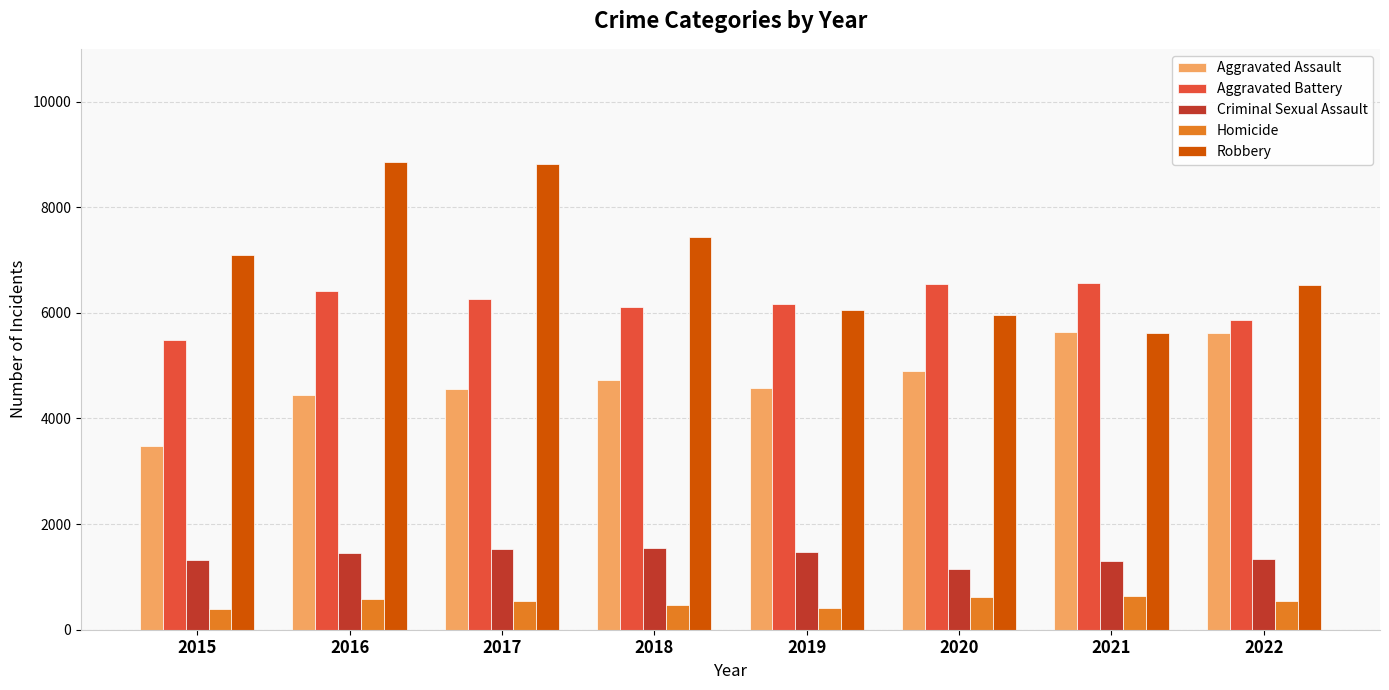

What is the maximum value for Criminal Sexual Assault?

1539